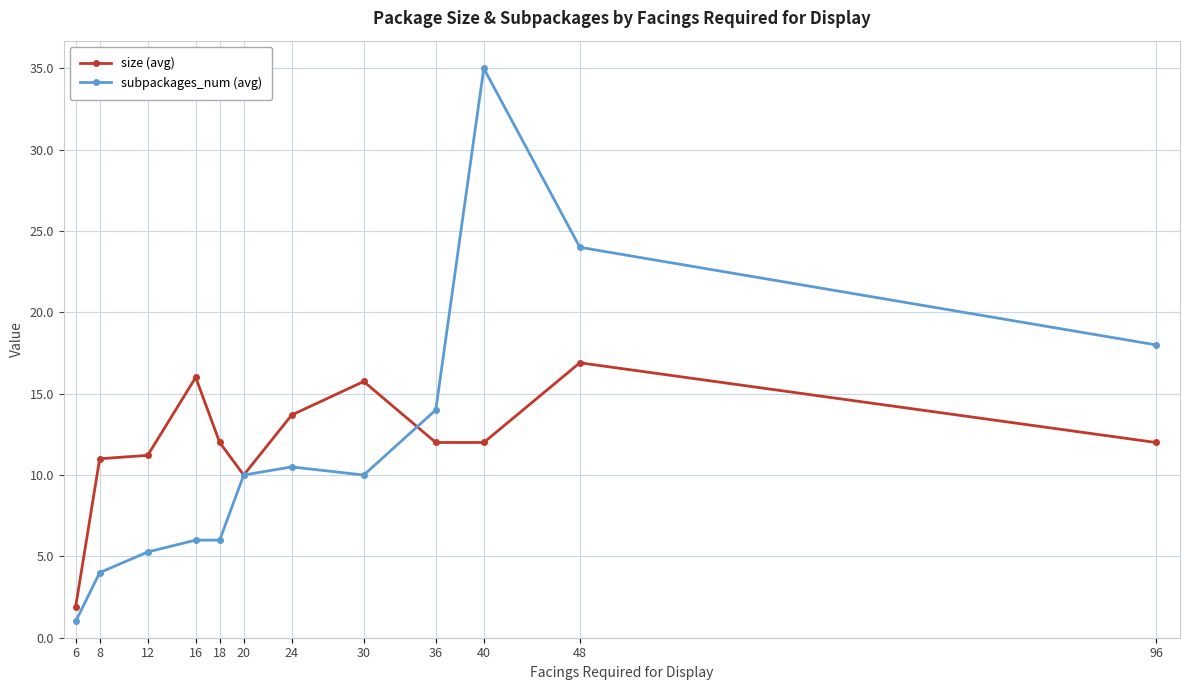

Rank the series at 12 from highest to lowest value.

size (avg), subpackages_num (avg)